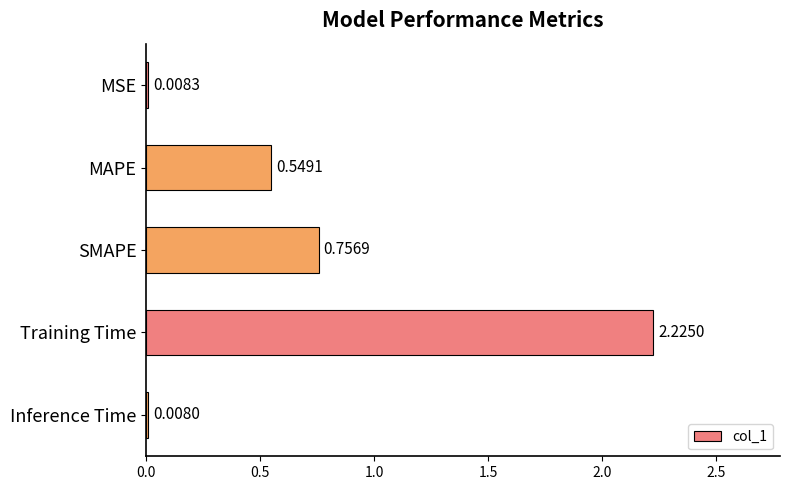

Between Training Time and SMAPE, which is larger?

Training Time